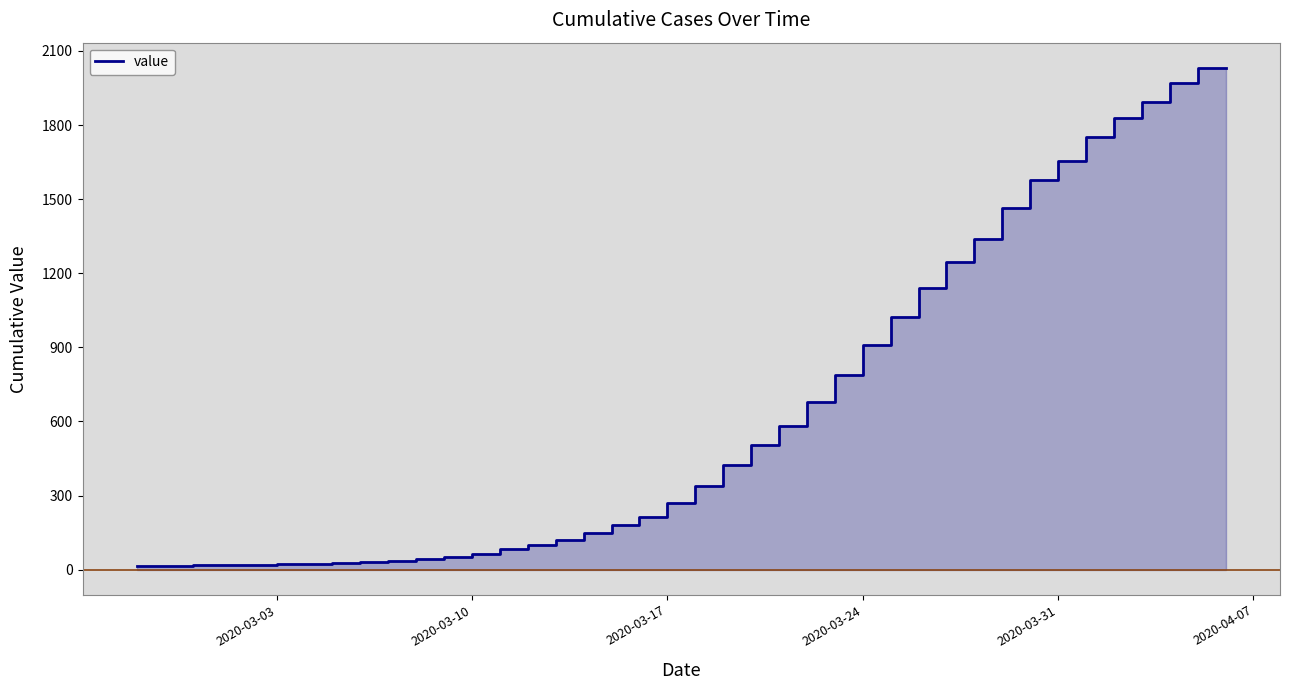

What is the greatest value displayed?

2032